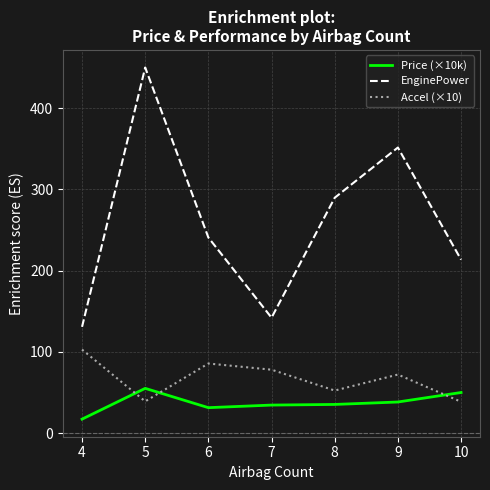

True or false: EnginePower has more than 2 interior local peaks.

False